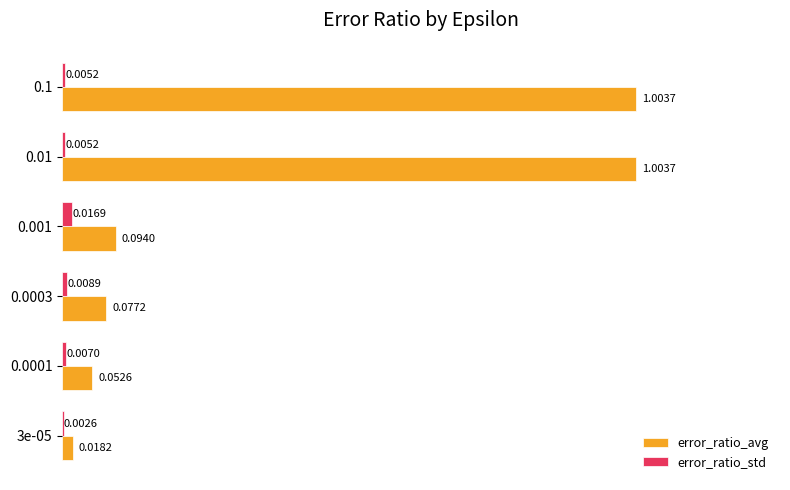

Which series has the largest total across all categories?

error_ratio_avg